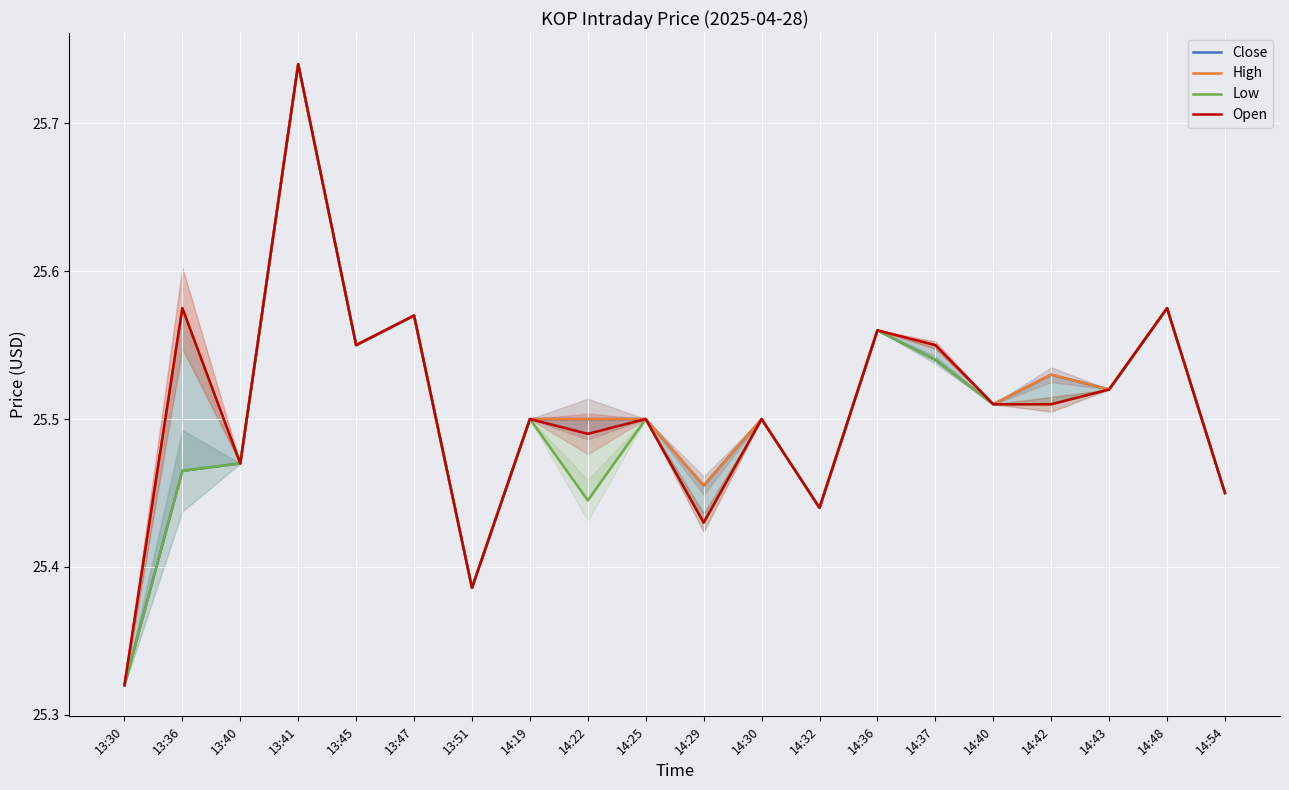

True or false: Low has a value of 25.5 at 14:19.

True